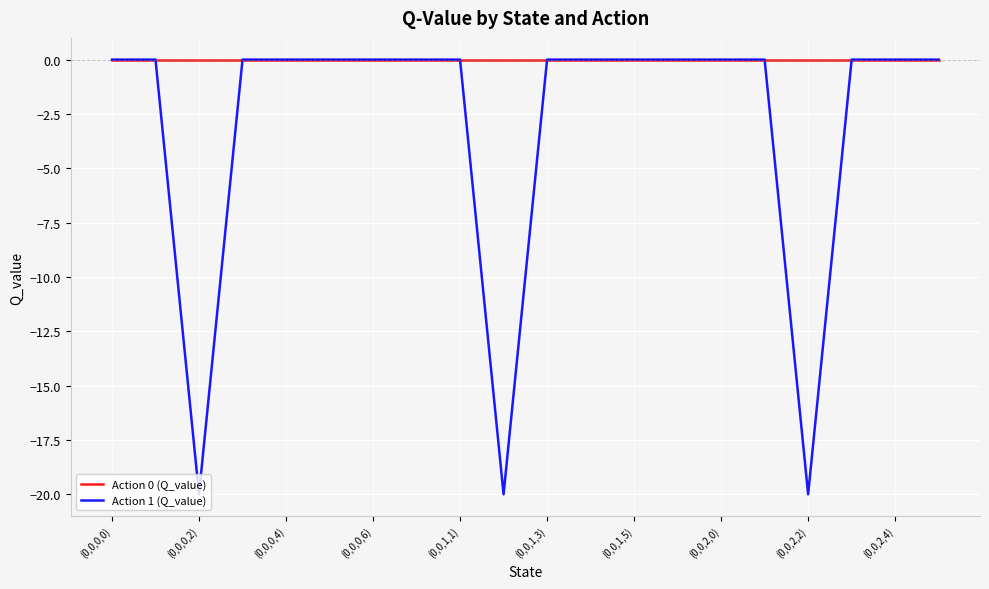

Which series has the largest total across all categories?

Action 0 (Q_value)